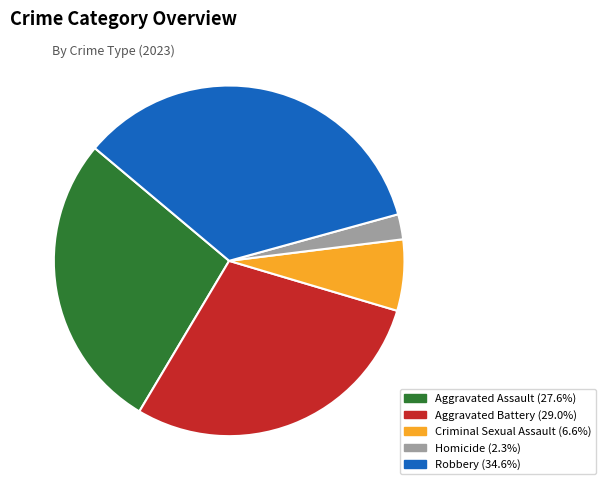

What is the largest slice in the pie chart?

Robbery